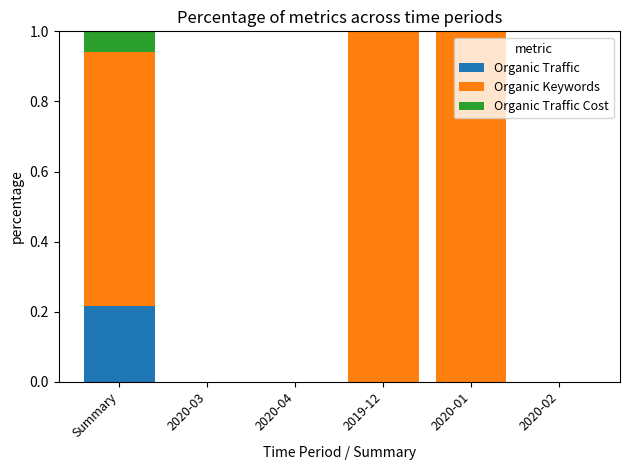

The value of Organic Traffic at 2020-03 is 0.0. True or false?

True